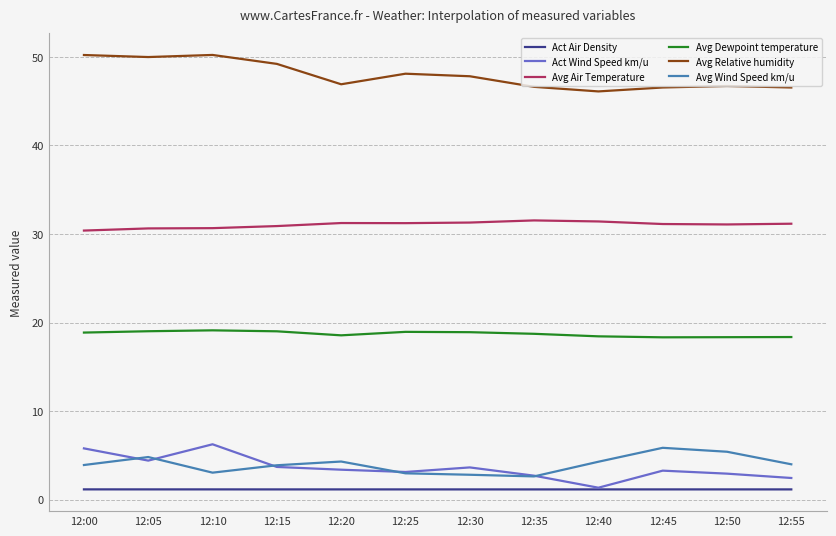

What is the approximate value of Avg Air Temperature at 12:30?

31.3